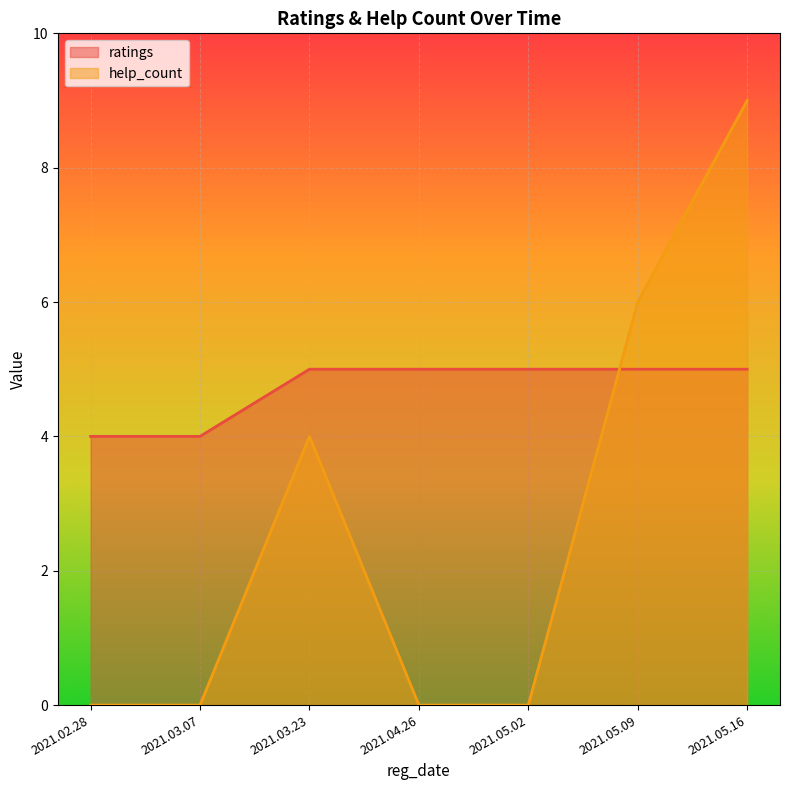

At how many categories does at least one series exceed 5?

2